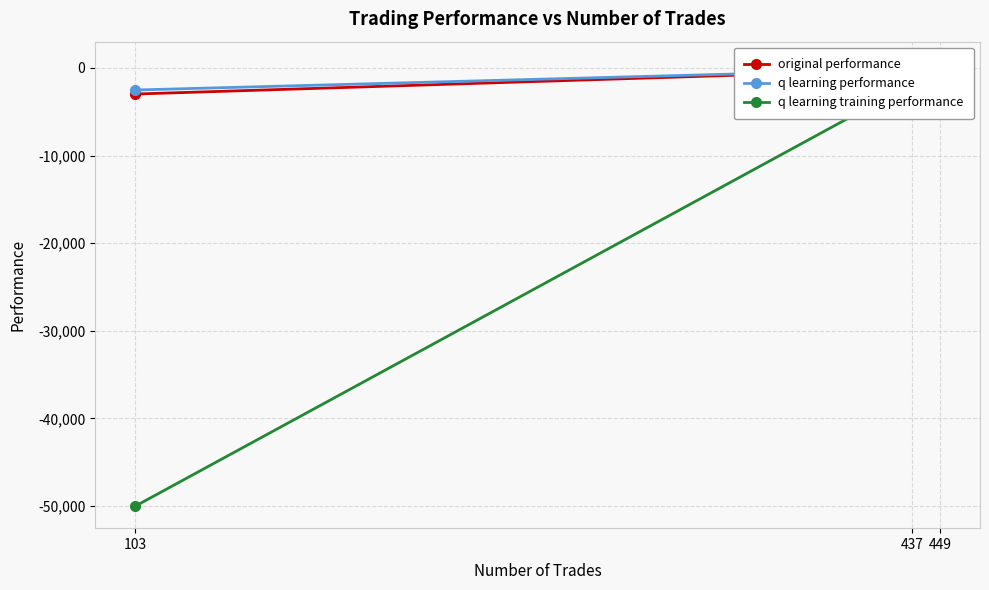

Is the value of original performance at 437 greater than the value of q learning performance at 437?

No